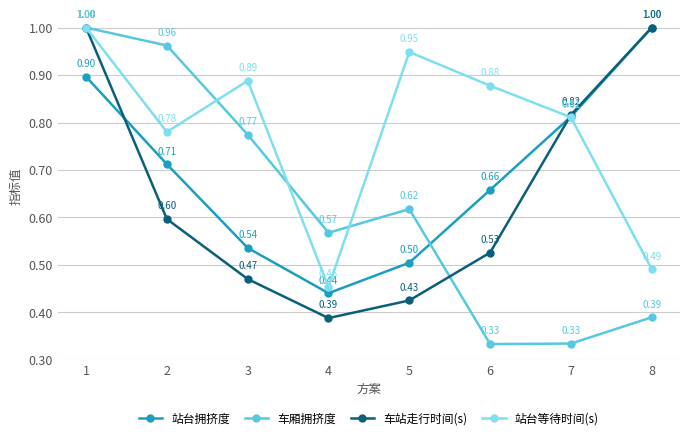

What are all the series names shown in the legend?

站台拥挤度, 车厢拥挤度, 车站走行时间(s), 站台等待时间(s)